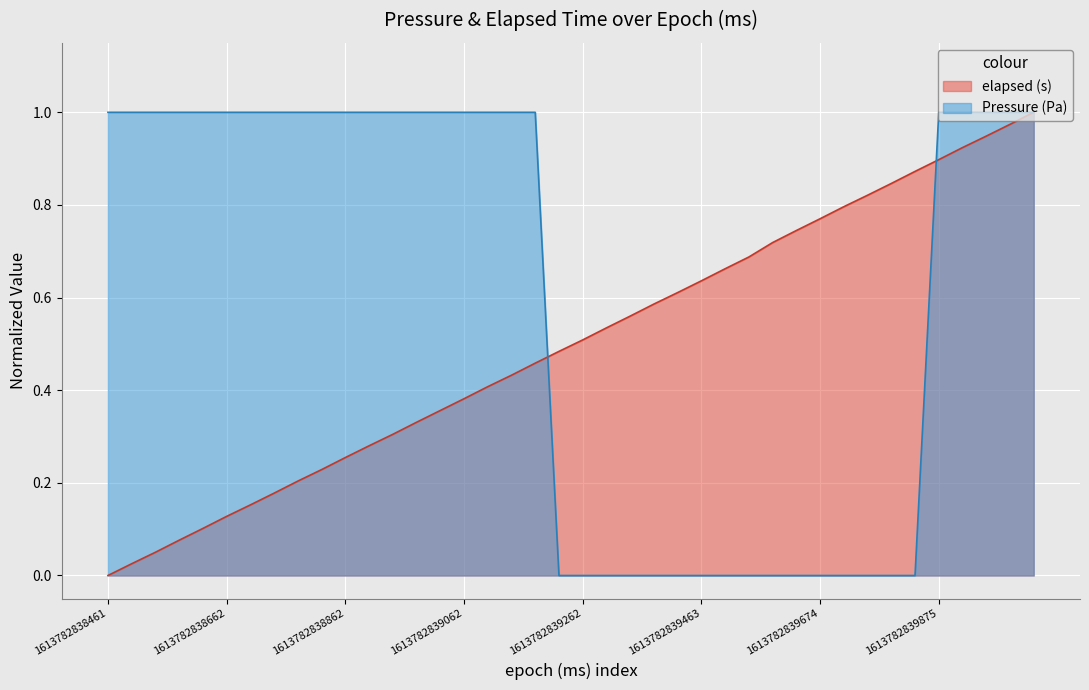

What are all the series names shown in the legend?

elapsed (s), Pressure (Pa)